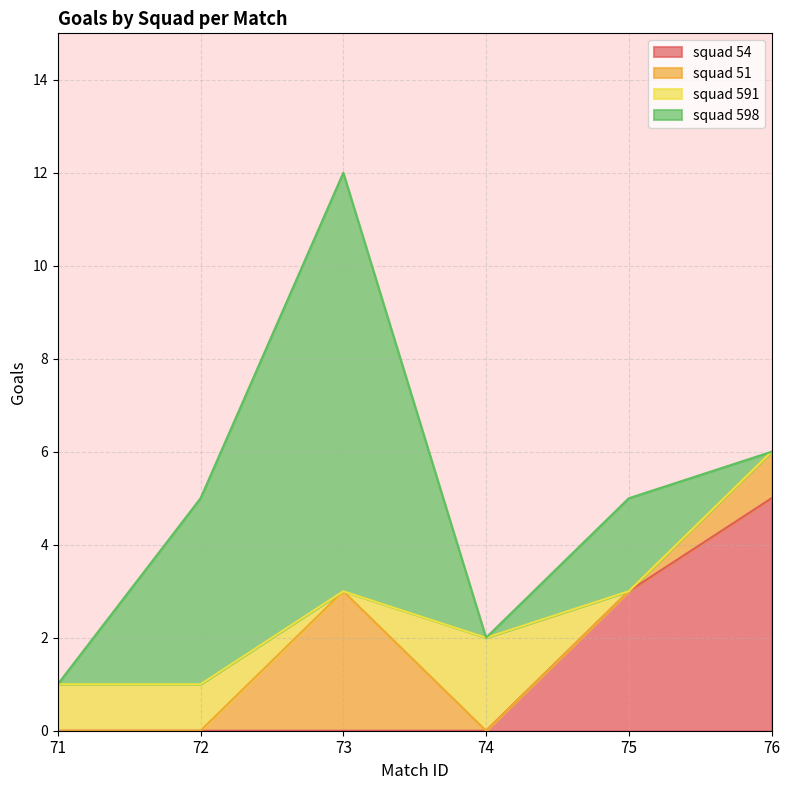

What is the value of the squad 598 point at the 2nd from the left?

4